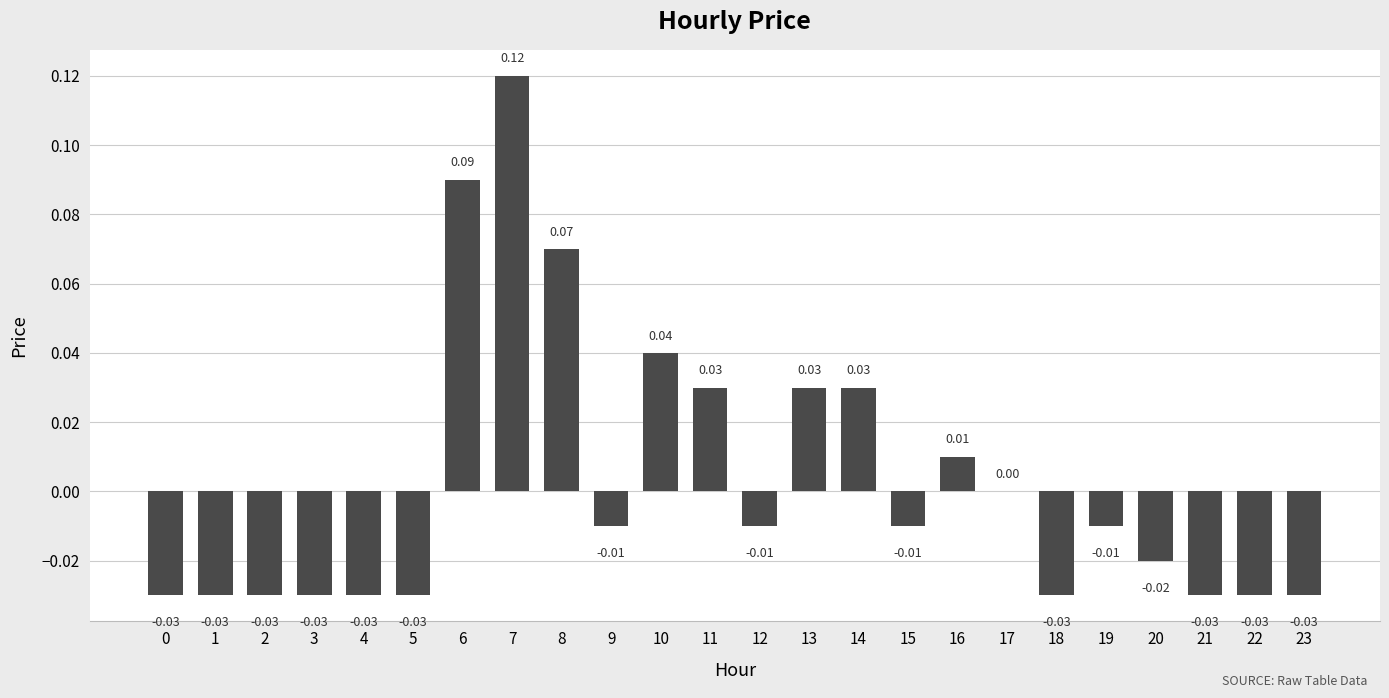

Which has a higher value, 1 or 14?

14